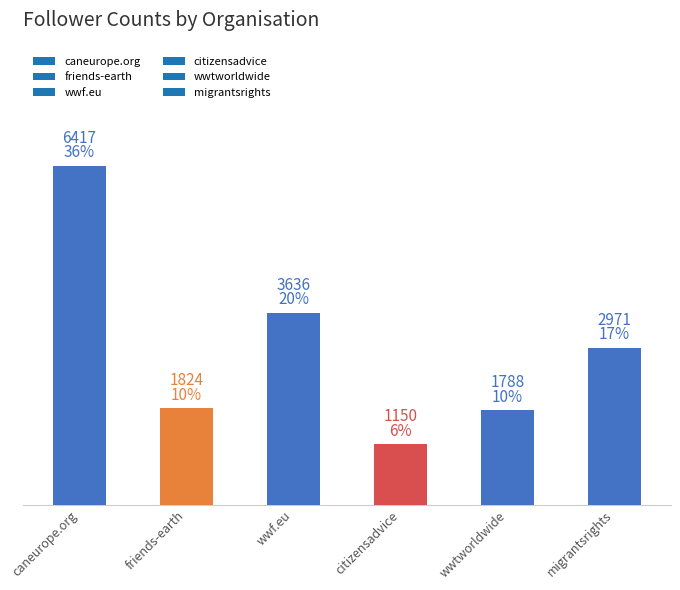

What is the sum of all values?

17786